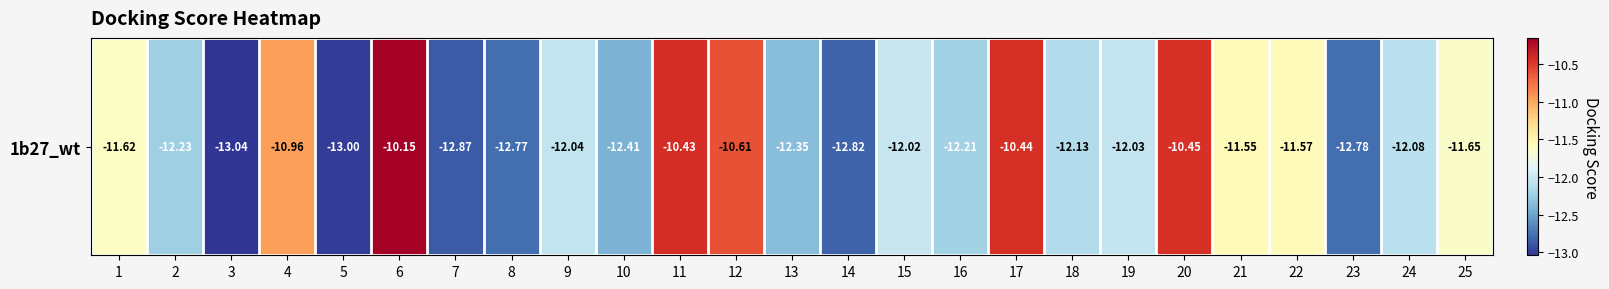

Reading left to right, transcribe all the data shown in this chart.

-11.6	-12.2	-13.0	-11.0	-13.0	-10.2	-12.9	-12.8	-12.0	-12.4	-10.4	-10.6	-12.3	-12.8	-12.0	-12.2	-10.4	-12.1	-12.0	-10.4	-11.6	-11.6	-12.8	-12.1	-11.7